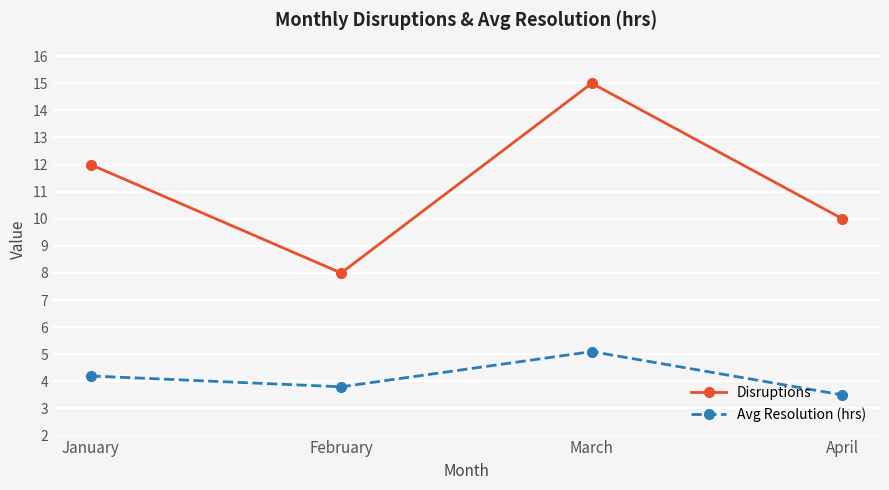

Reading left to right, extract all data points from this chart.

Disruptions: January=12.0	February=8.0	March=15.0	April=10.0
Avg Resolution (hrs): January=4.2	February=3.8	March=5.1	April=3.5